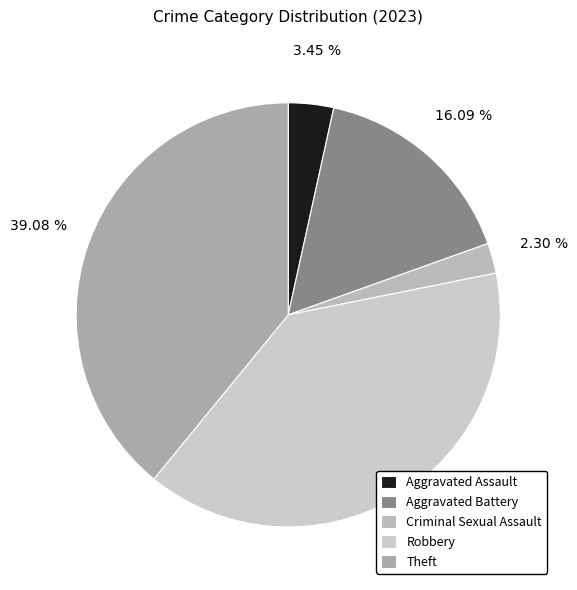

Which category has the smallest portion of the pie?

Criminal Sexual Assault